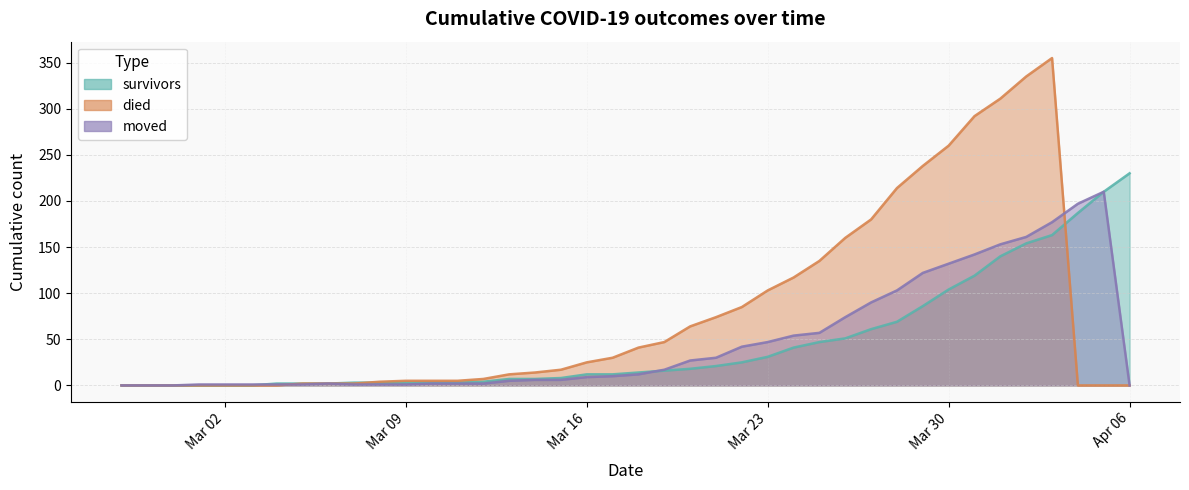

What is the difference between the second highest and second lowest values in the died series?

335